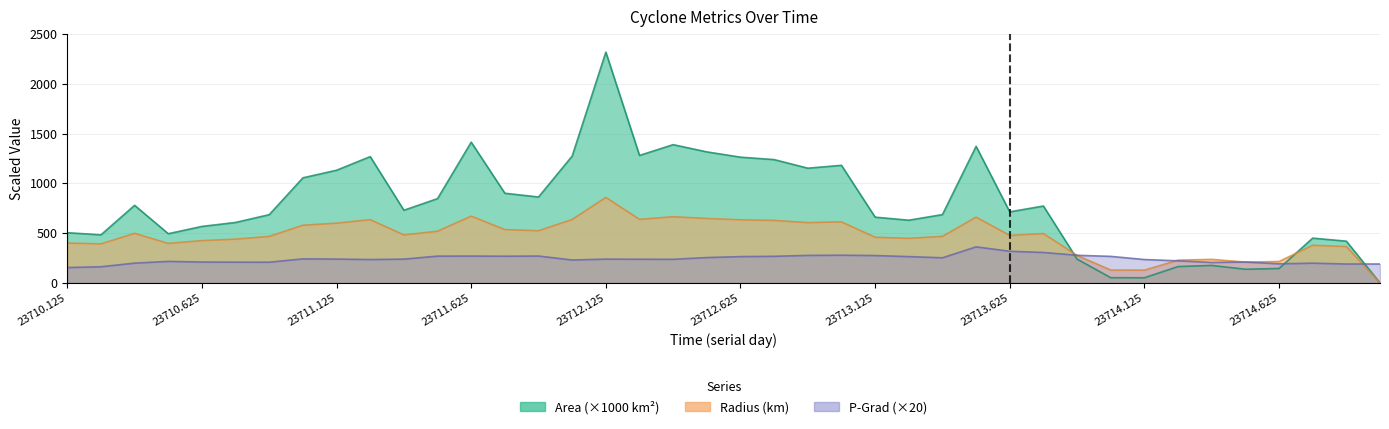

What is the spread (max minus min) of values at 33?

64.4